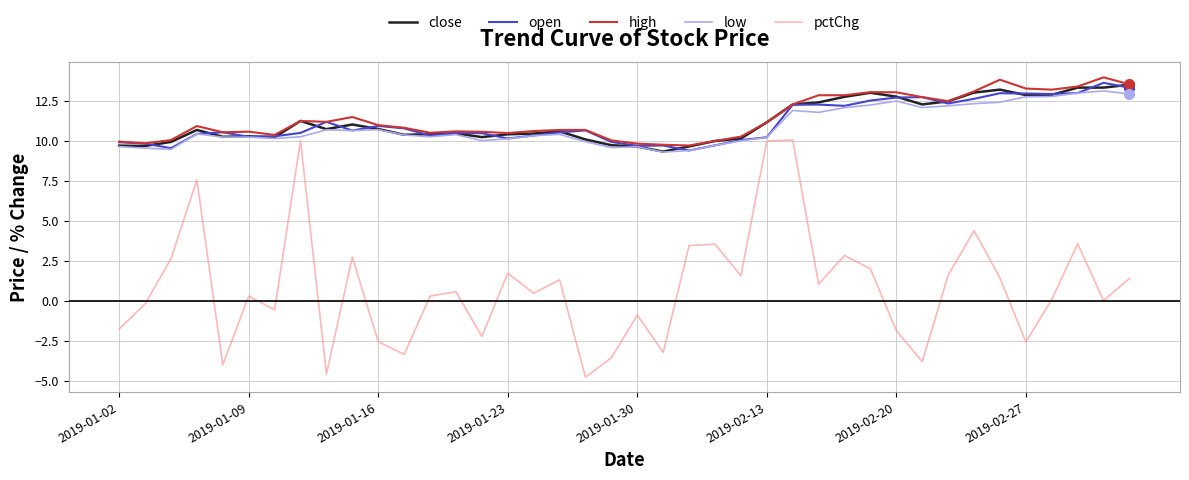

True or false: close and pctChg intersect in this chart.

False